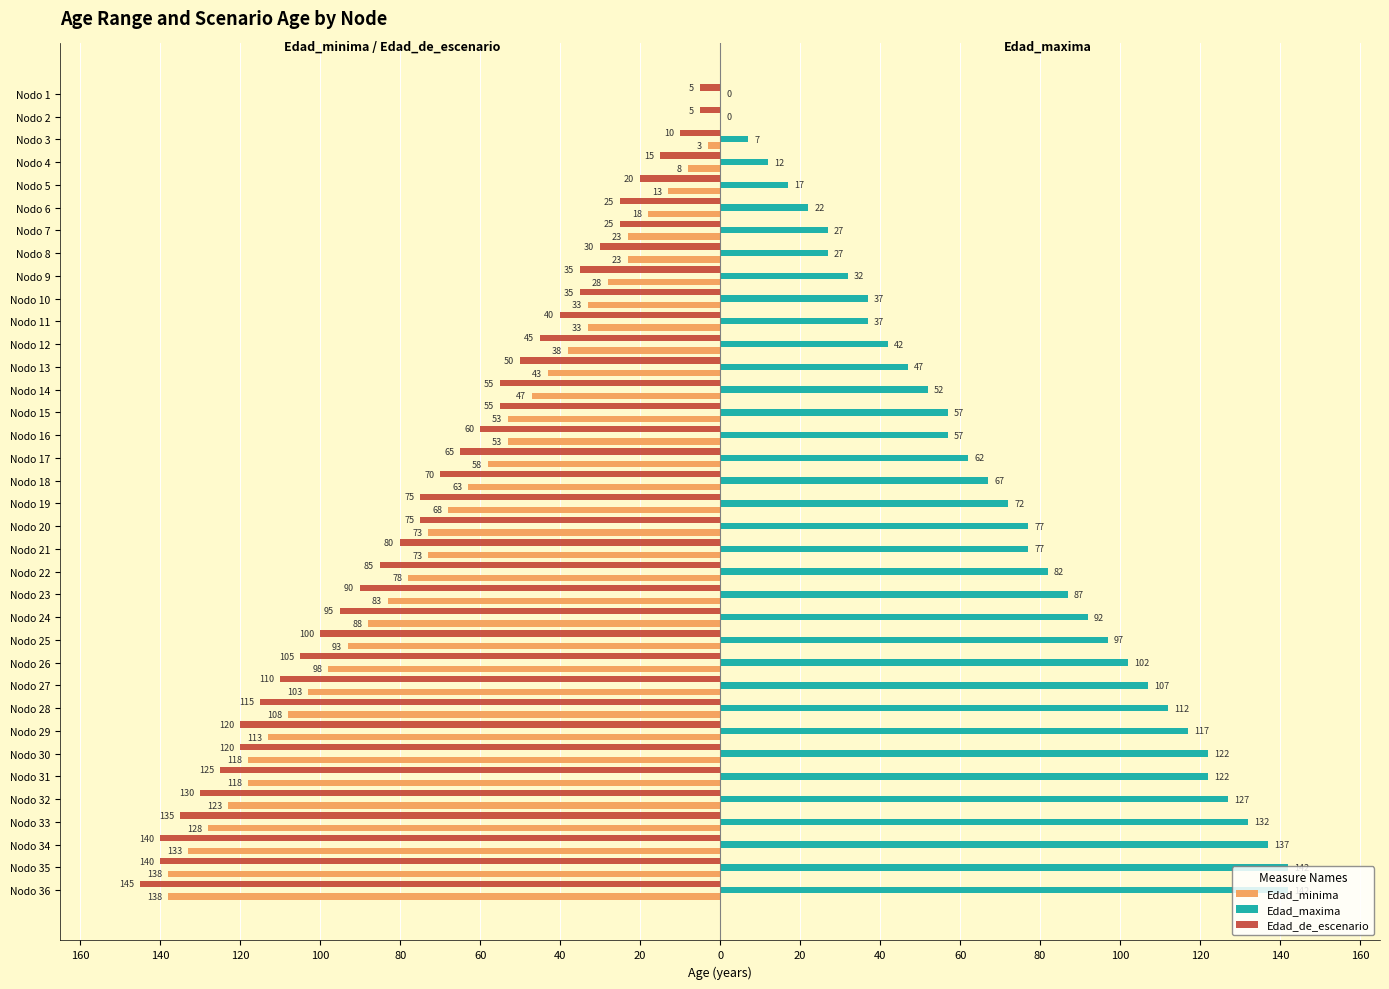

What are all the series names shown in the legend?

Edad_minima, Edad_maxima, Edad_de_escenario